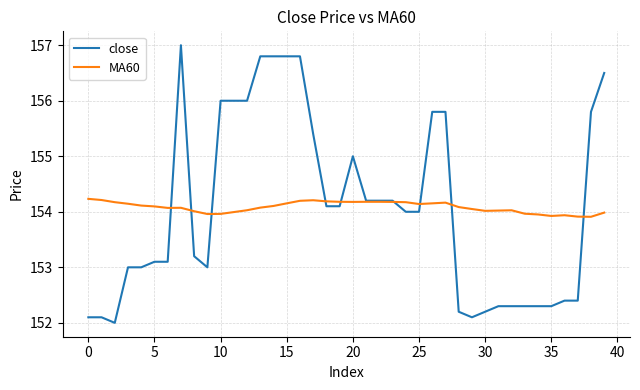

How many lines are shown in the chart?

2